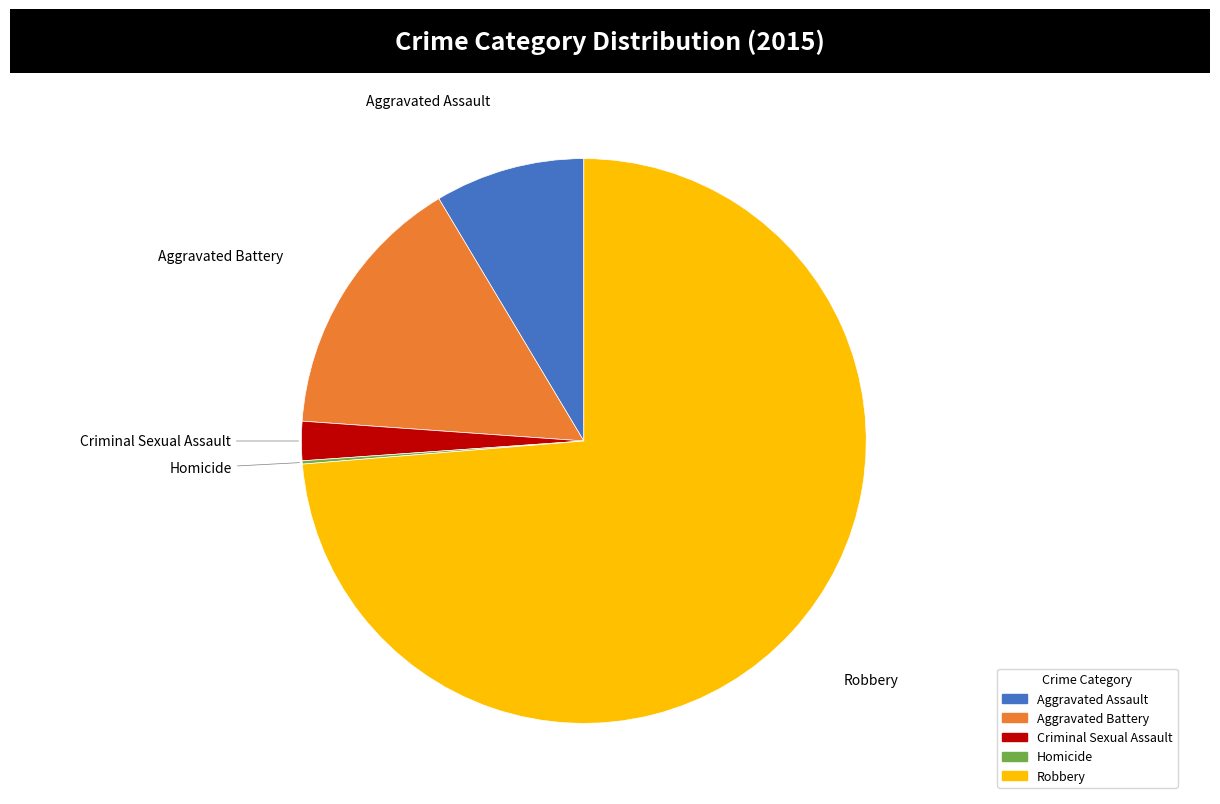

Between Criminal Sexual Assault and Robbery, which is larger?

Robbery